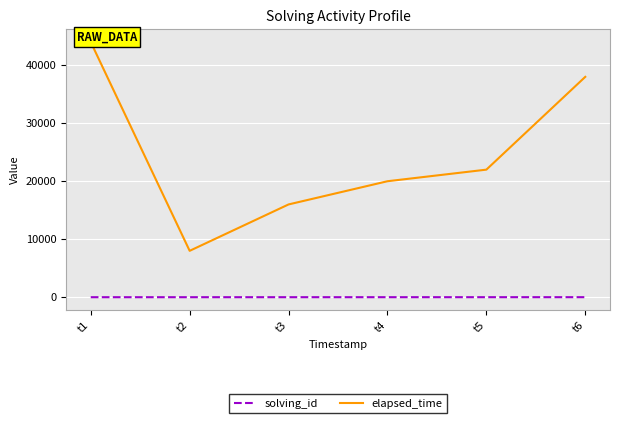

Which series has the largest total across all categories?

elapsed_time